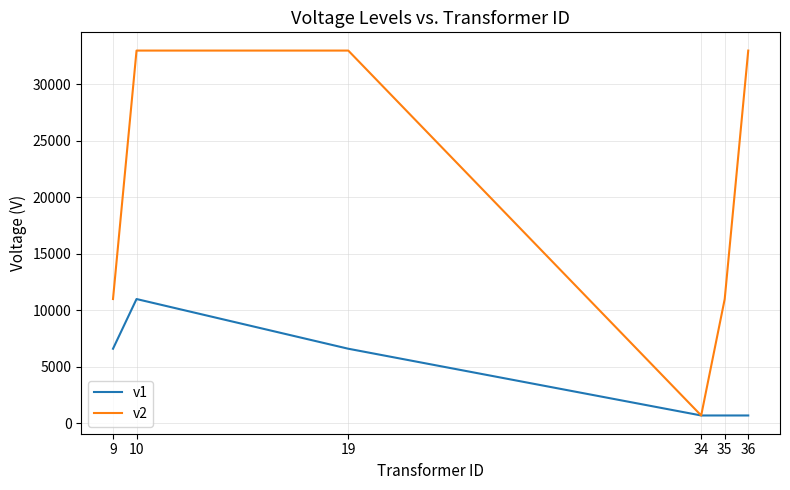

Is it true that v2 equals 33000 at 10?

True